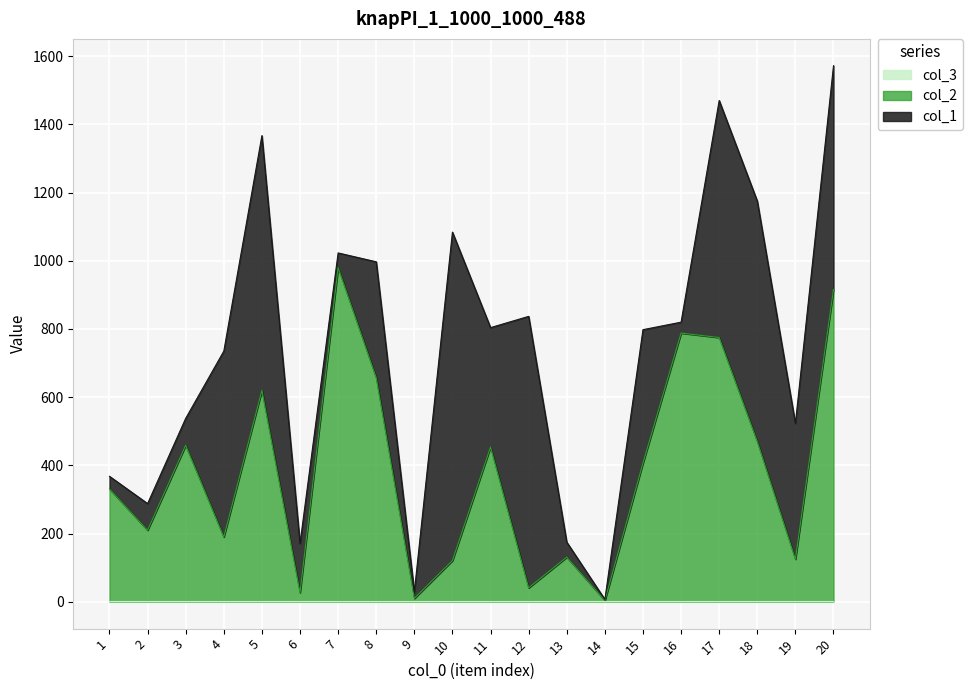

Reading right to left, list all the values displayed in this chart.

col_1: 656	398	705	695	32	391	3	44	796	350	963	19	340	43	144	747	545	79	78	37
col_2: 915	124	469	774	787	406	3	130	40	453	120	9	656	979	26	619	189	458	209	330
col_3: 1	1	1	1	1	1	1	1	1	1	1	1	1	1	1	1	1	1	1	1